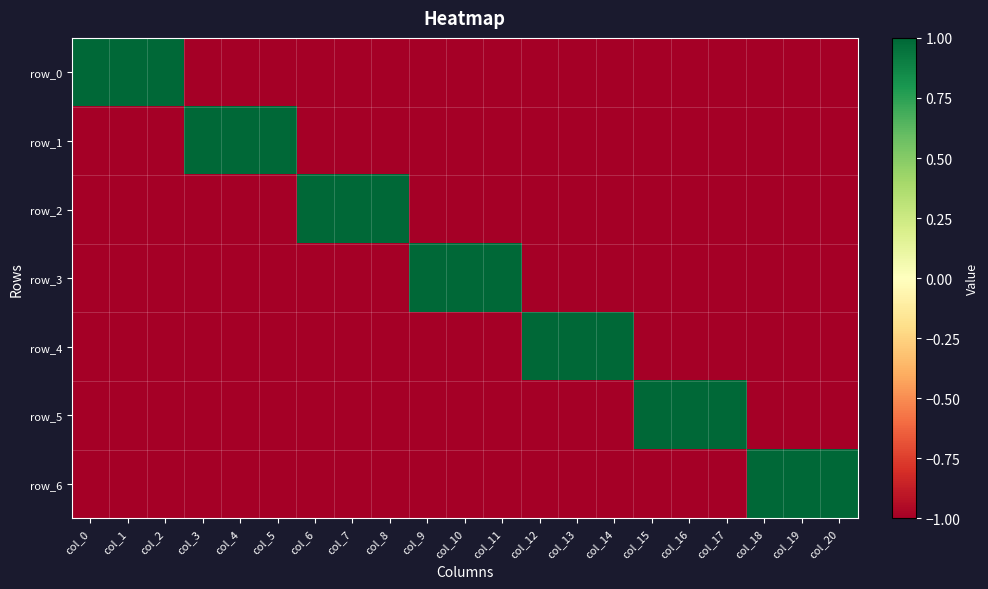

Is it true that row_3 equals -1 at col_6?

True